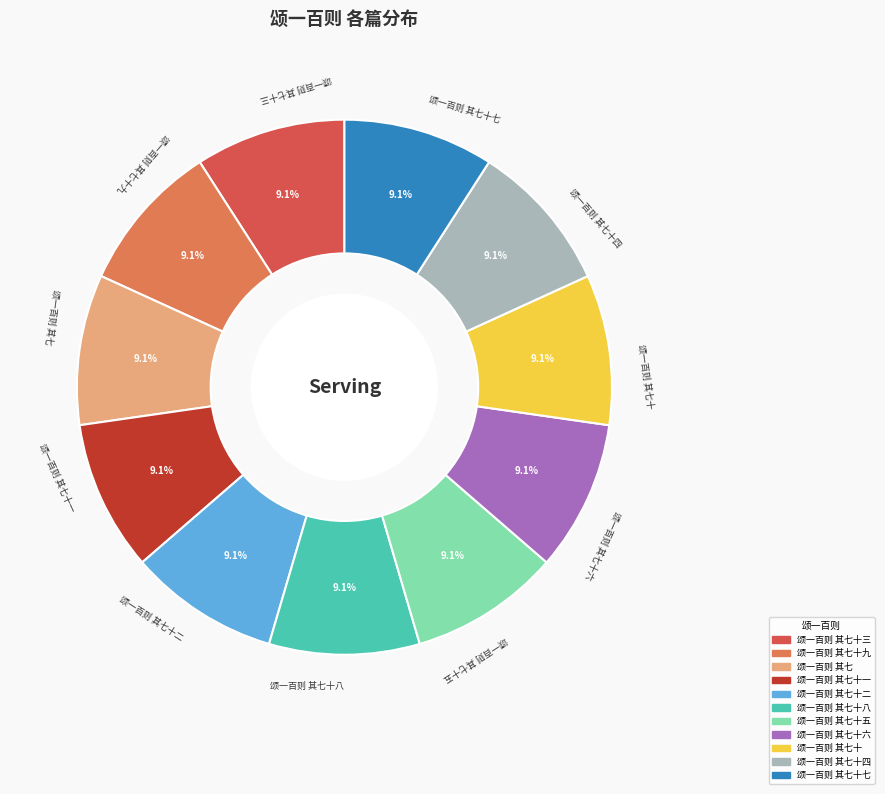

Is there a majority slice in this chart?

No